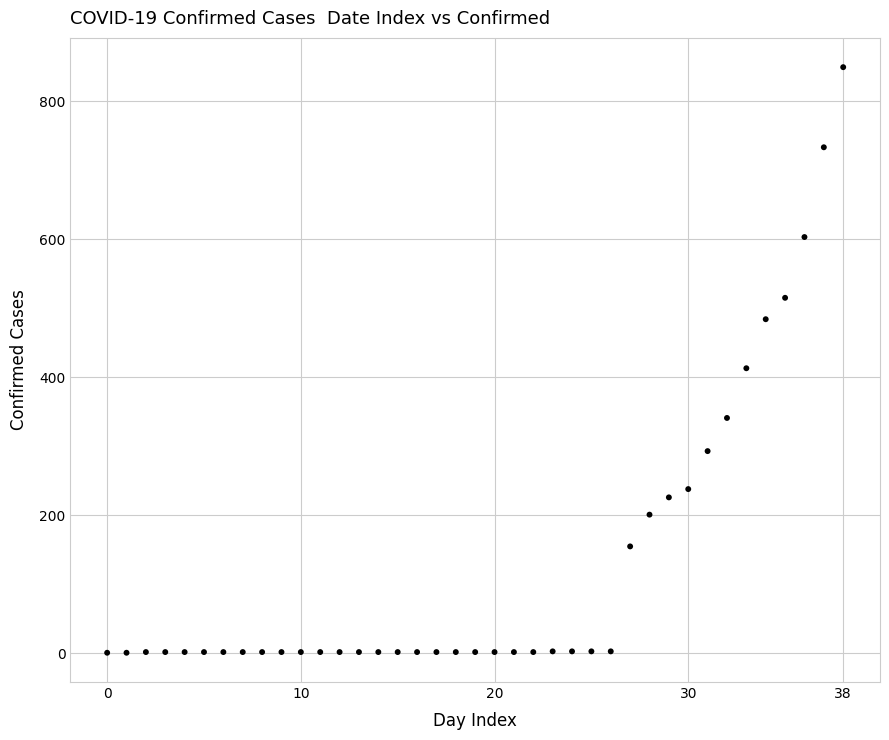

What Y value in the scatter plot is closest to 425?

413